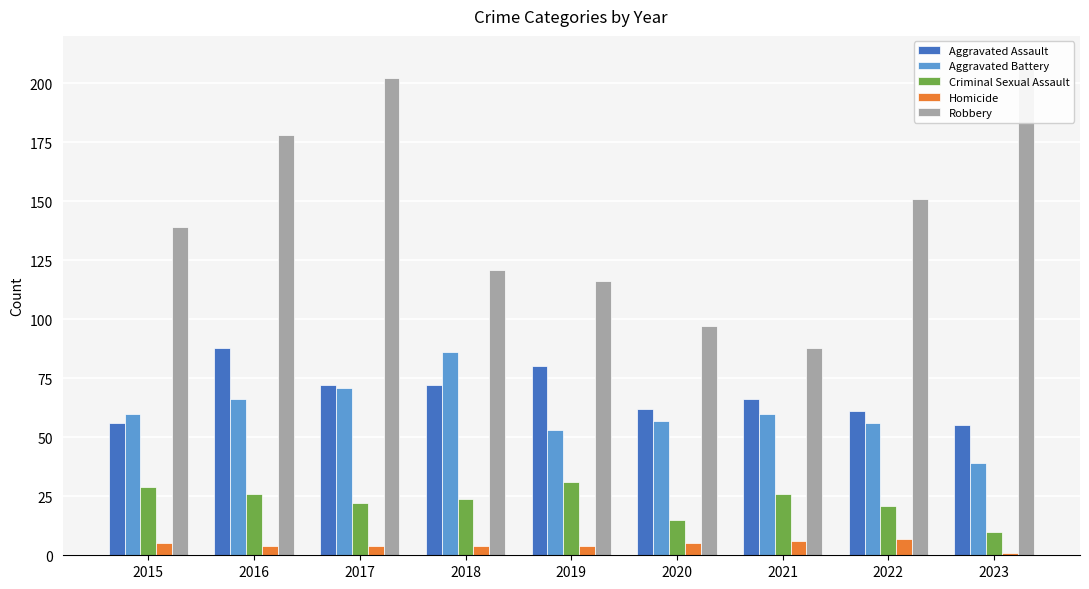

What is the difference between the Homicide values at 2020 and 2018?

1